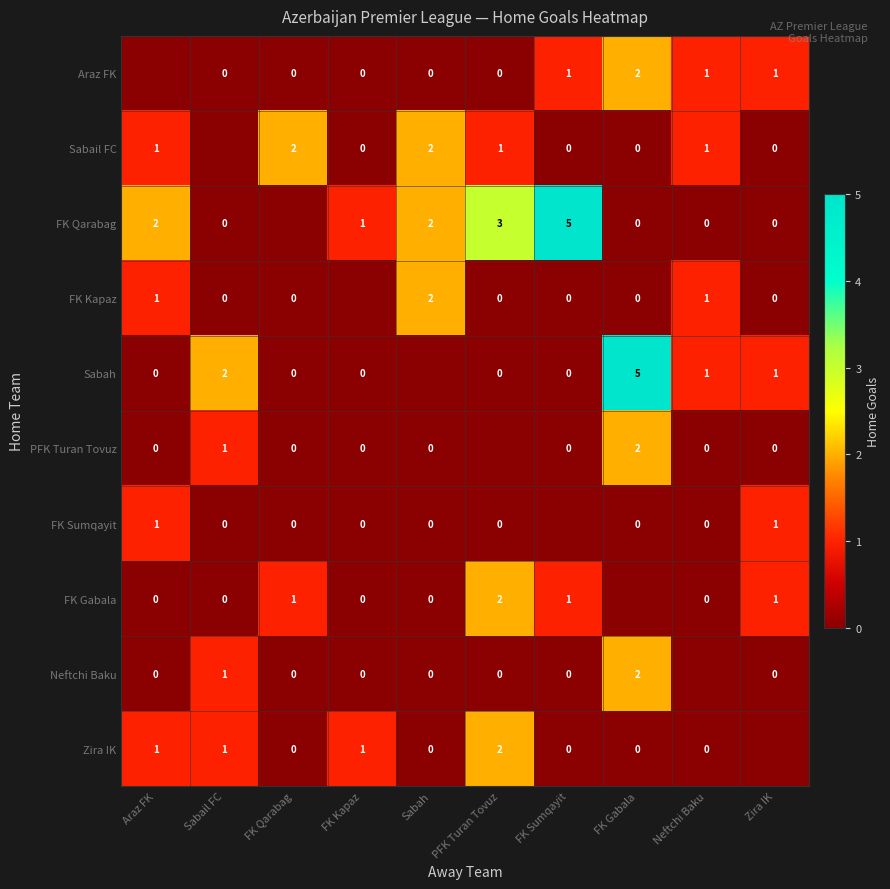

The FK Qarabag series shows 2 at Araz FK. True or false?

True